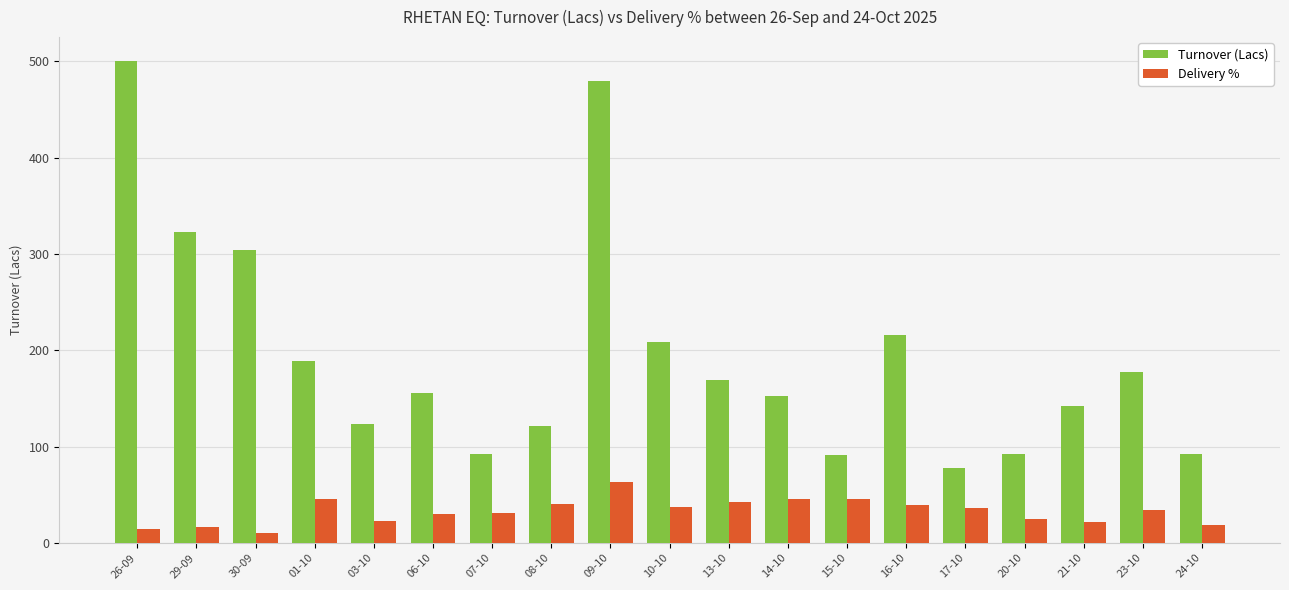

At which label does Turnover (Lacs) first exceed 155?

26-09